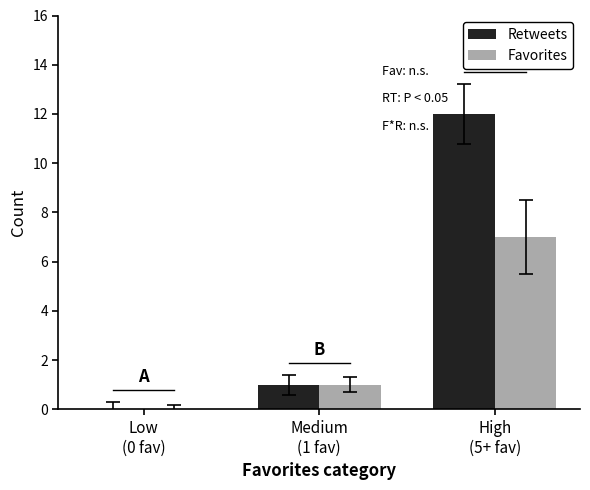

What is the sum of the Favorites values at High
(5+ fav) and Low
(0 fav)?

7